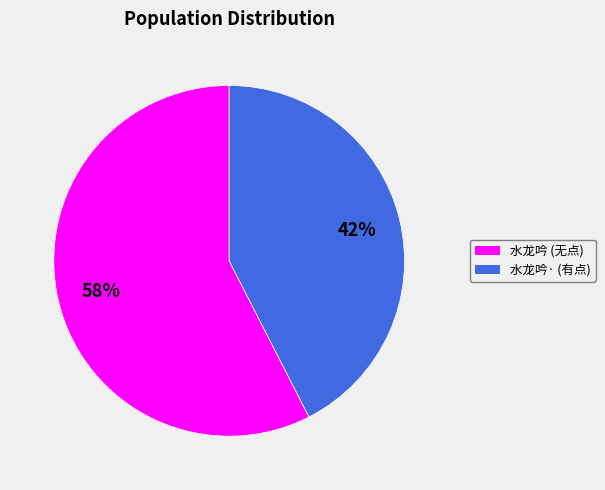

Does any single category account for the majority?

Yes